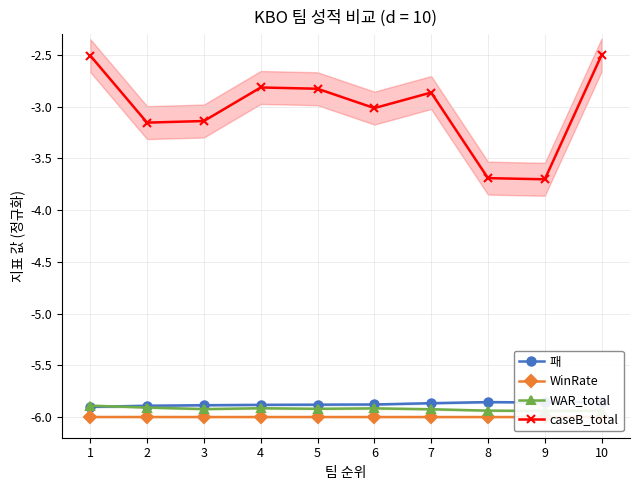

Which series has the largest total across all categories?

caseB_total